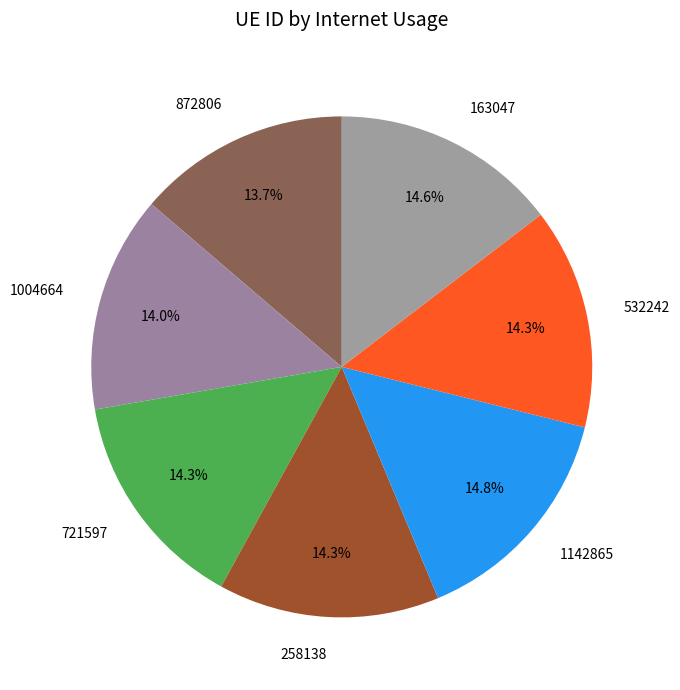

How many slices are in this pie chart?

7